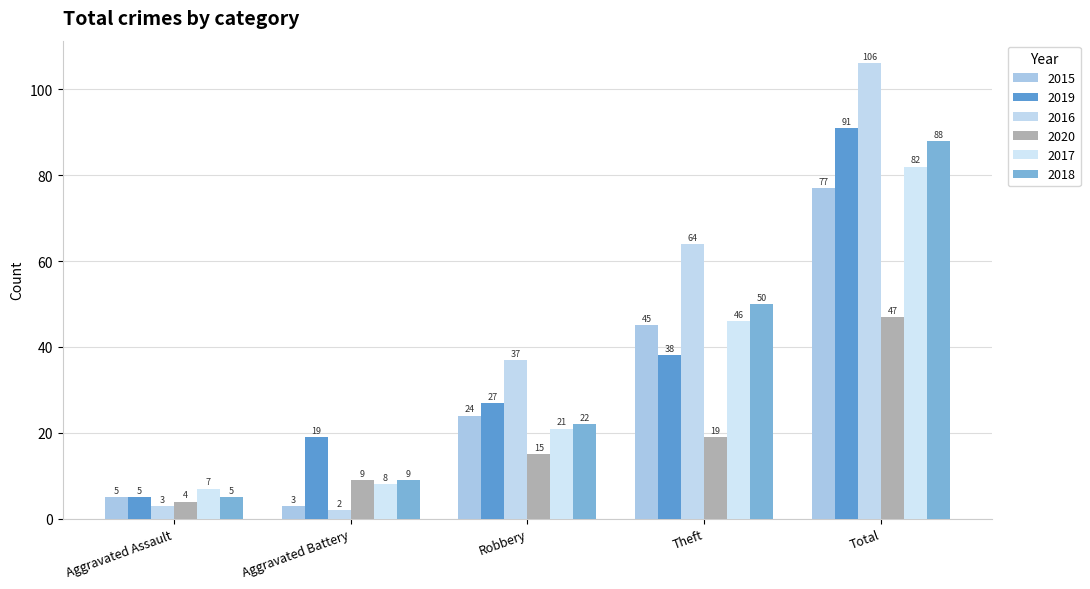

How many values in the 2019 series are below 27?

2